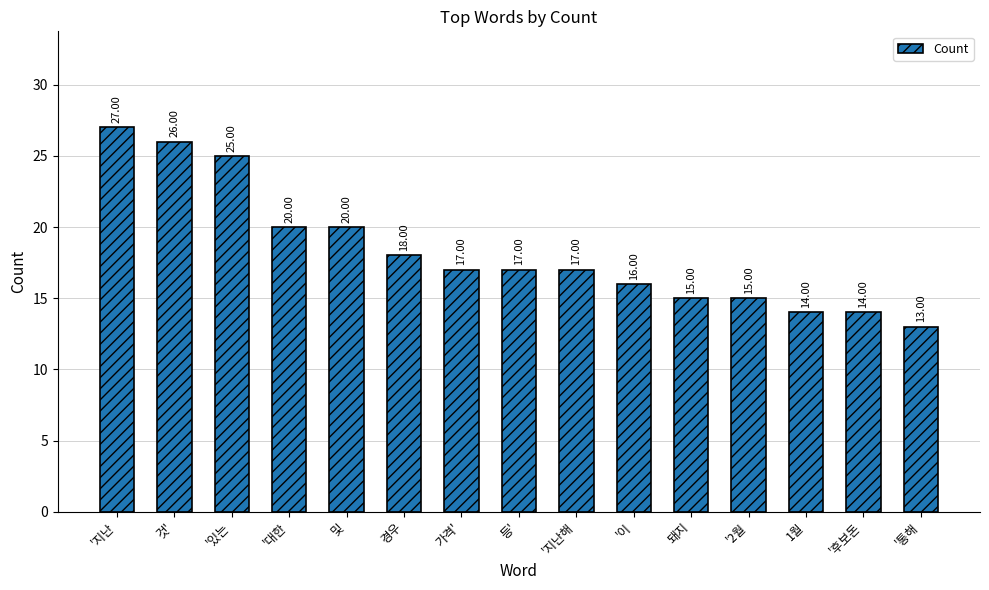

Is it true that the value at 돼지 is 21?

False